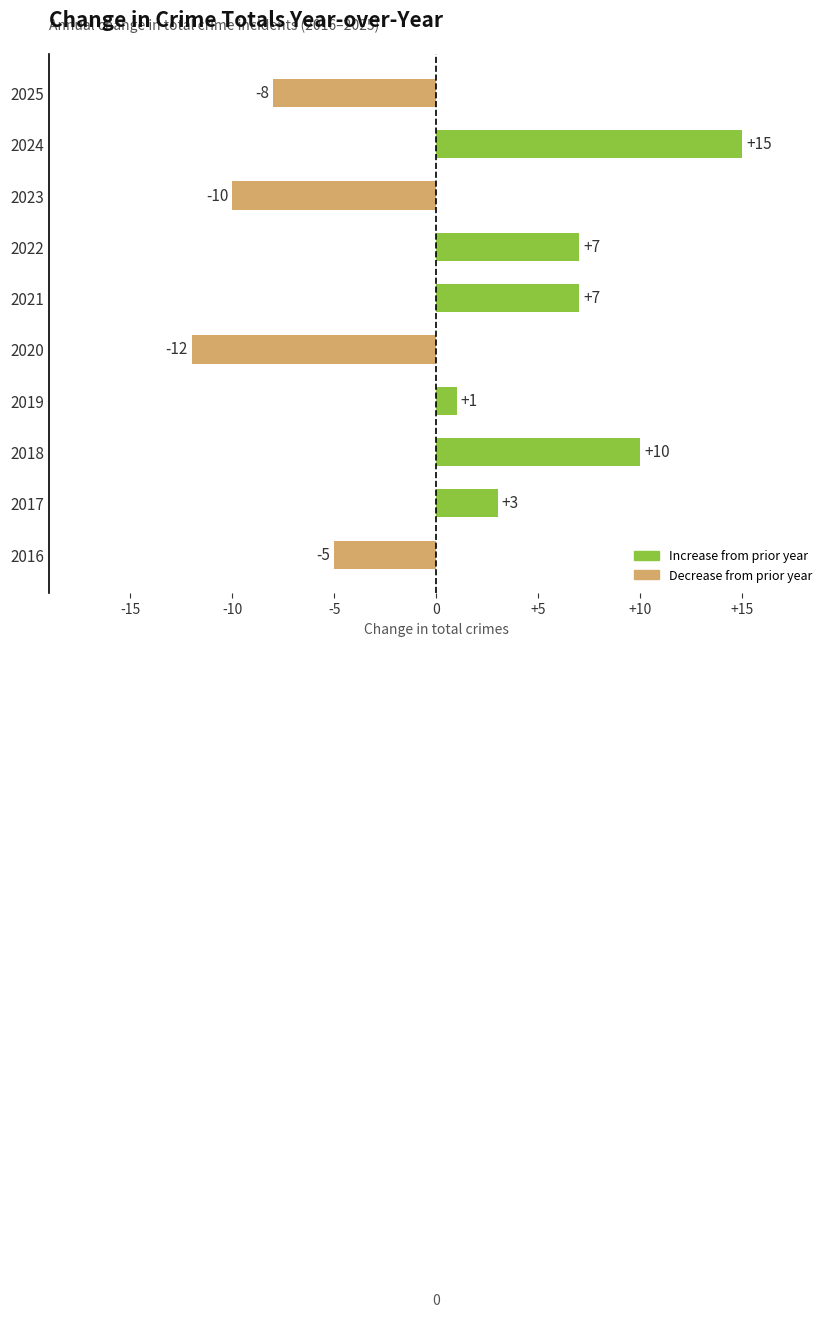

What is the difference between the values at 2025 and 2019?

9